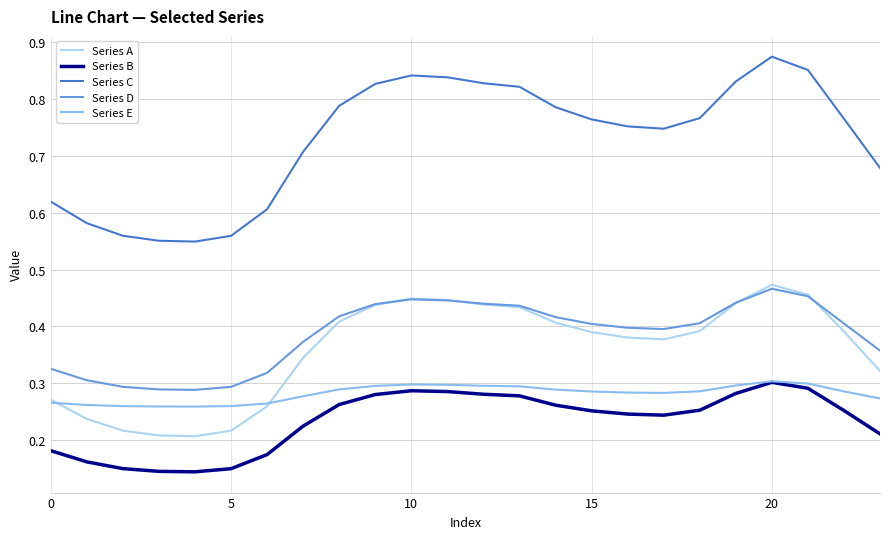

True or false: Series C and Series D intersect in this chart.

False